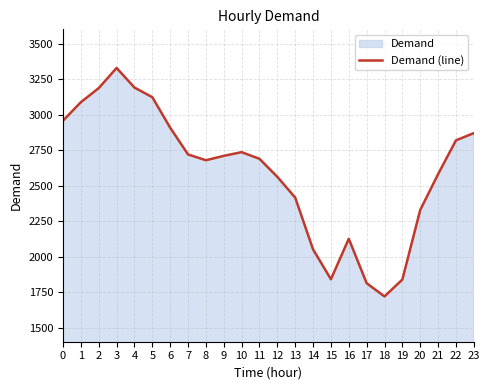

What is the smallest value displayed?

1719